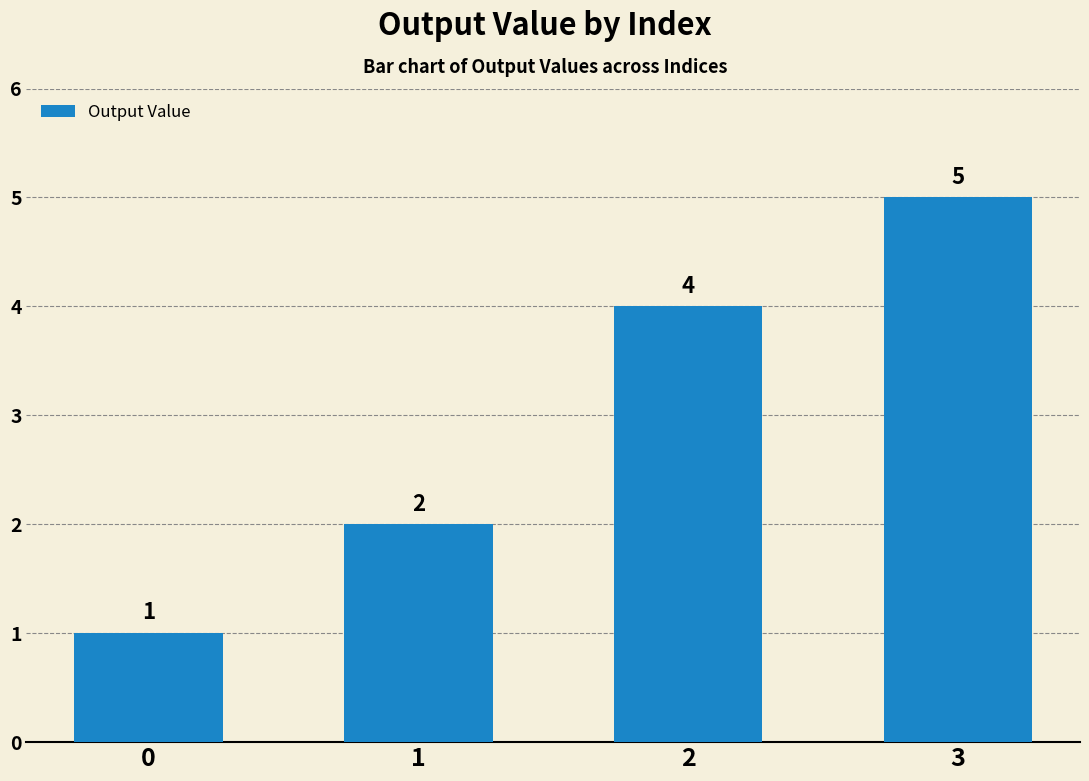

True or false: the data shows 2 at 1.

True